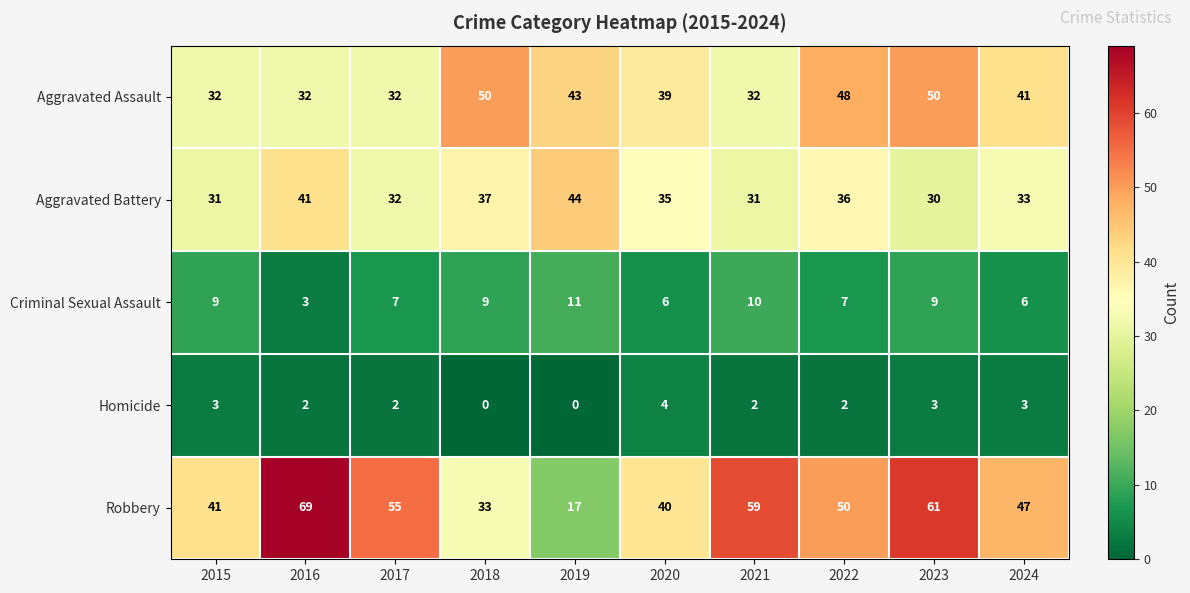

At how many categories does at least one series exceed 17?

10